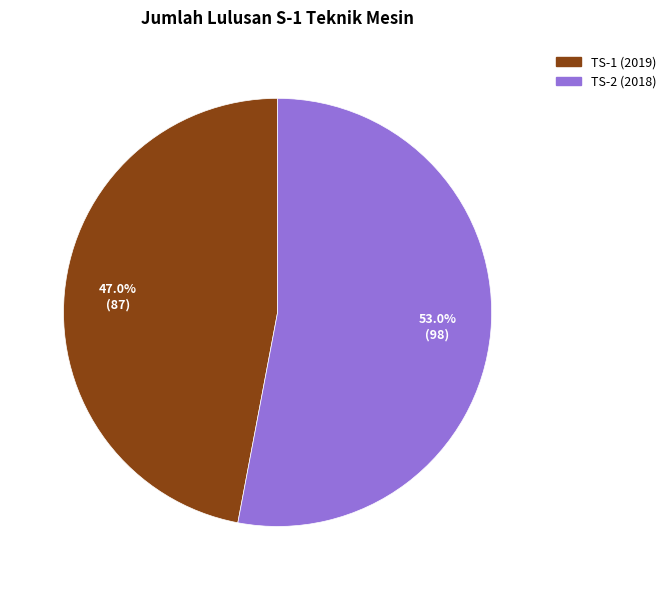

Between TS-2 (2018) and TS-1 (2019), which is larger?

TS-2 (2018)